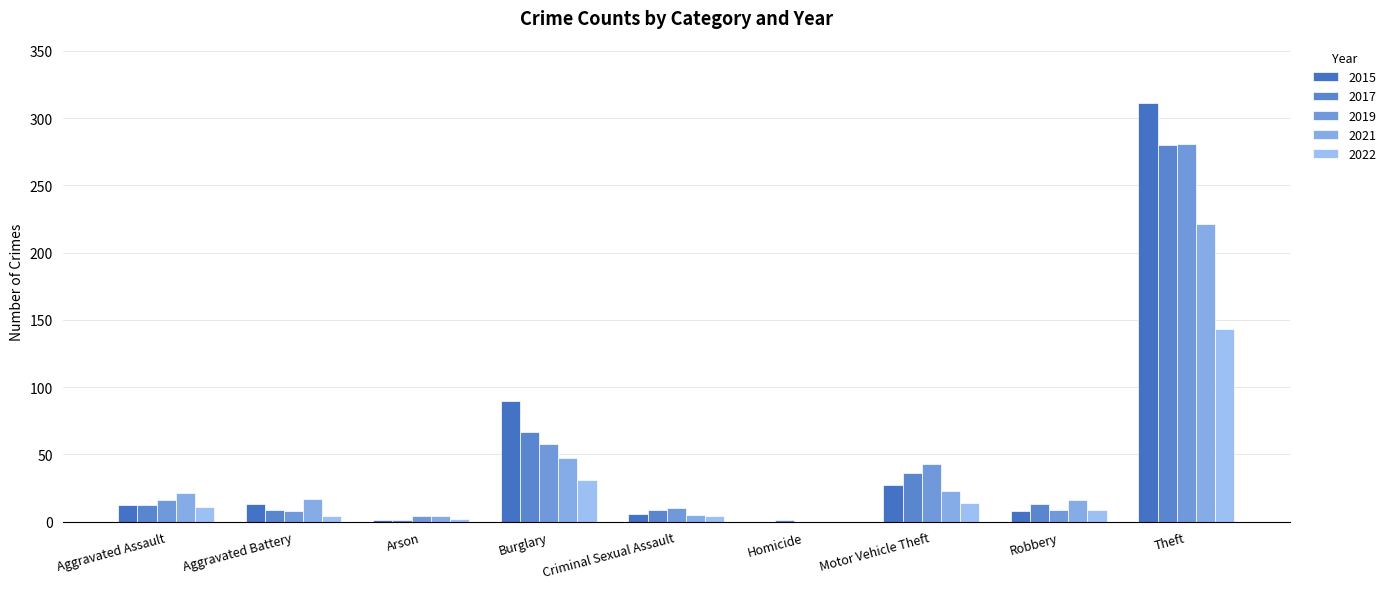

How many categories are shown in the chart?

9